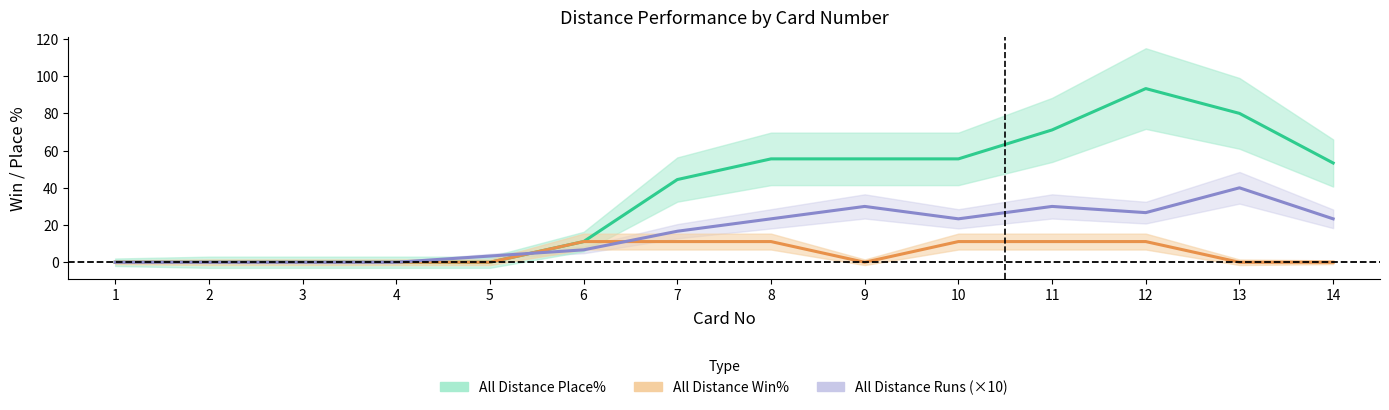

What is the approximate value of All Distance Runs (×10) at 9?

30.0